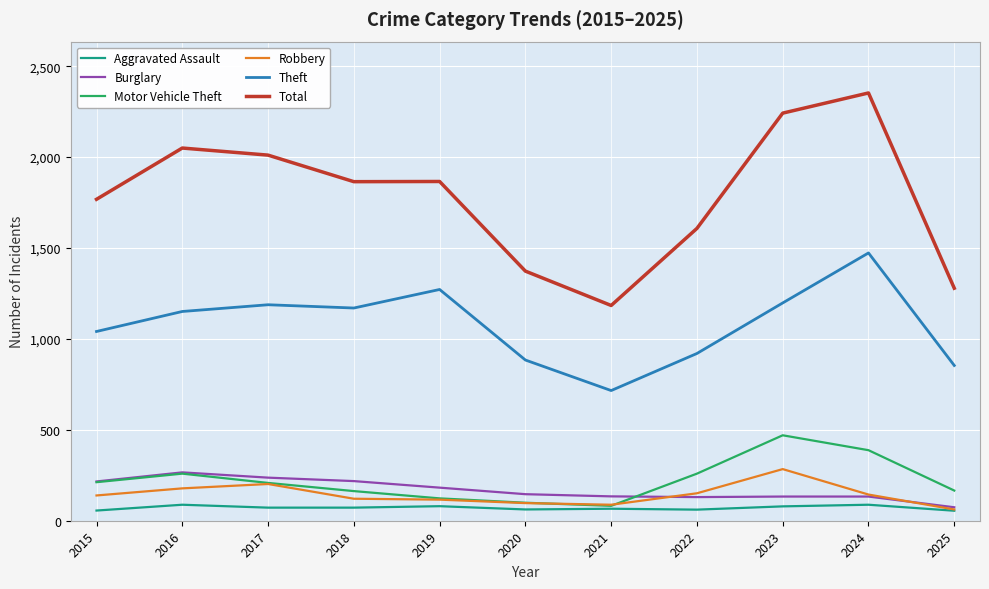

Is it true that Aggravated Assault equals 55 at 2025?

True